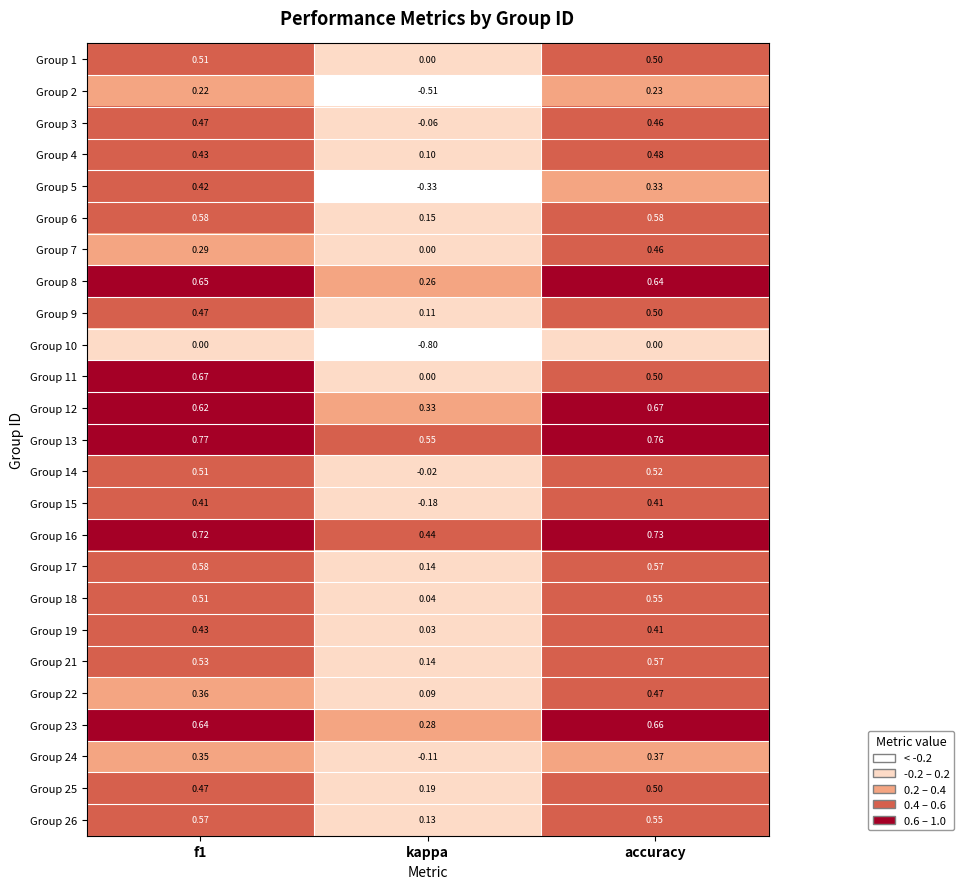

At which category does the chart reach its minimum across all series?

kappa